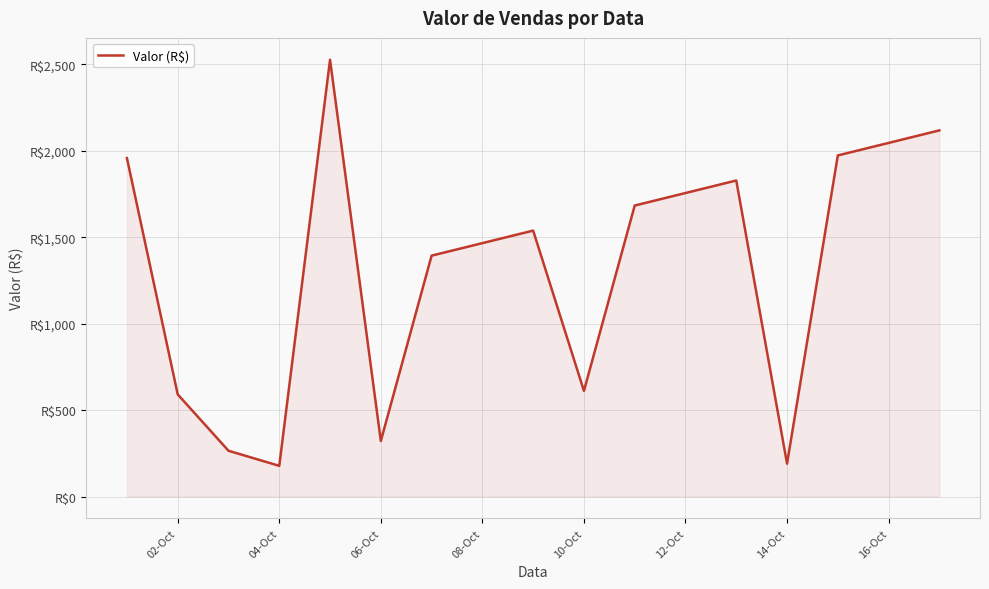

How many points are lower than both their immediate neighbors (excluding endpoints)?

4